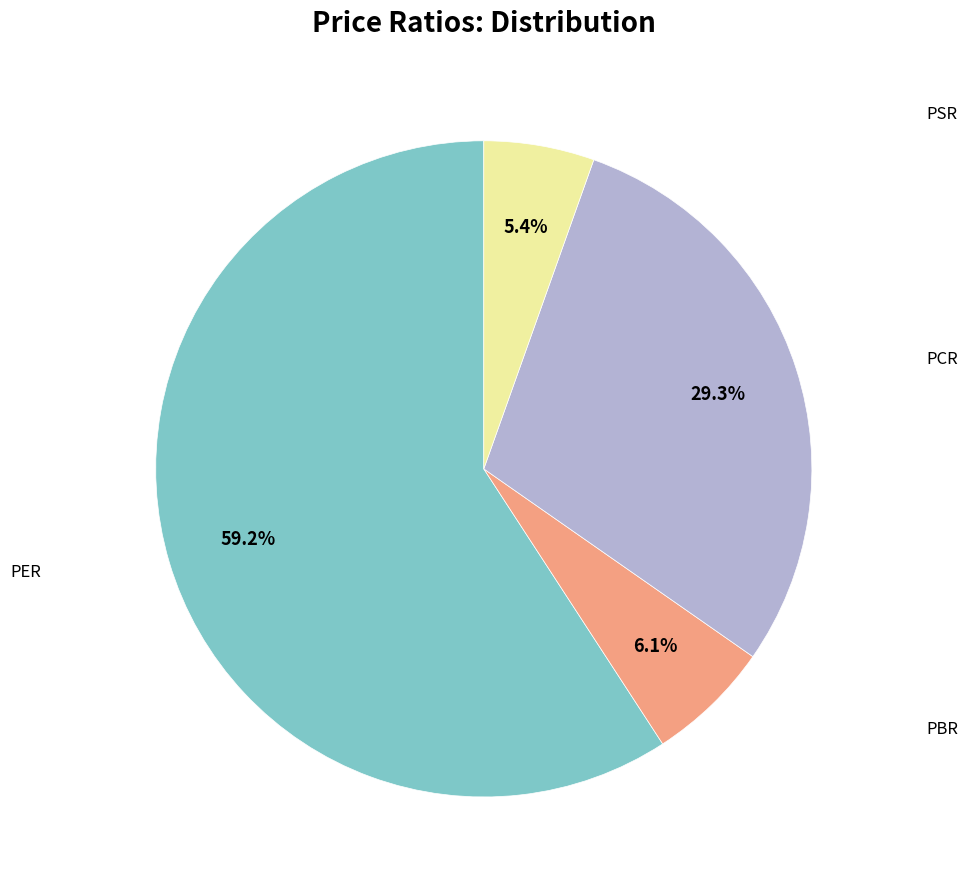

Is there any slice that represents more than half of the pie?

Yes